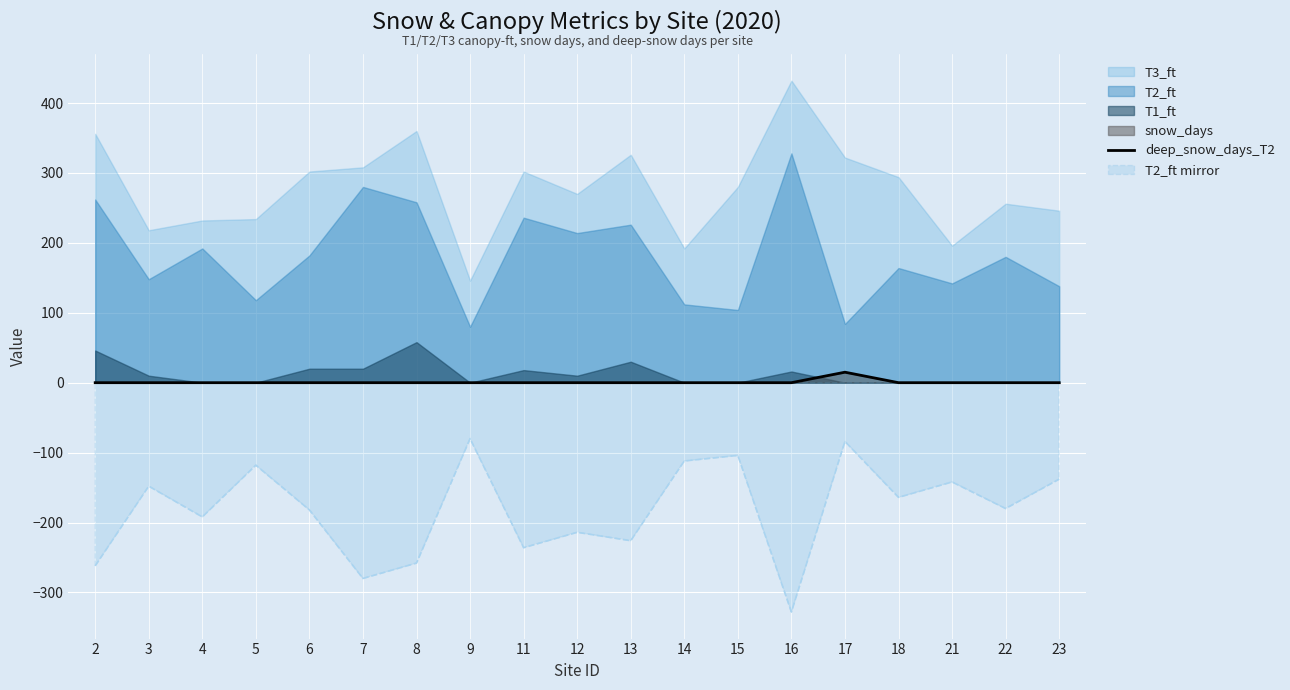

What is the minimum value for T2_ft mirror?

-328